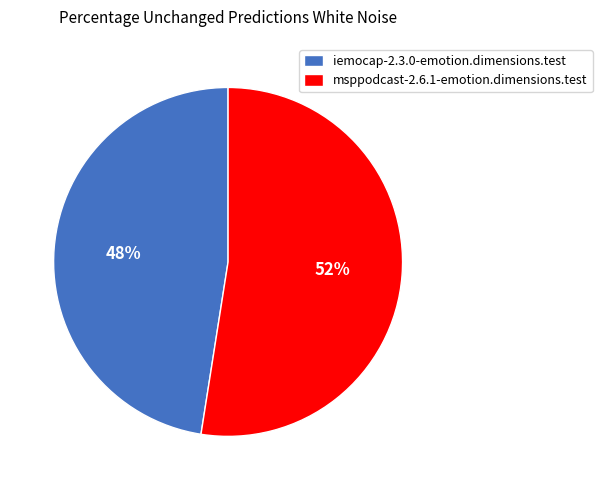

Is it true that iemocap-2.3.0-emotion.dimensions.test is 48% of the pie?

True